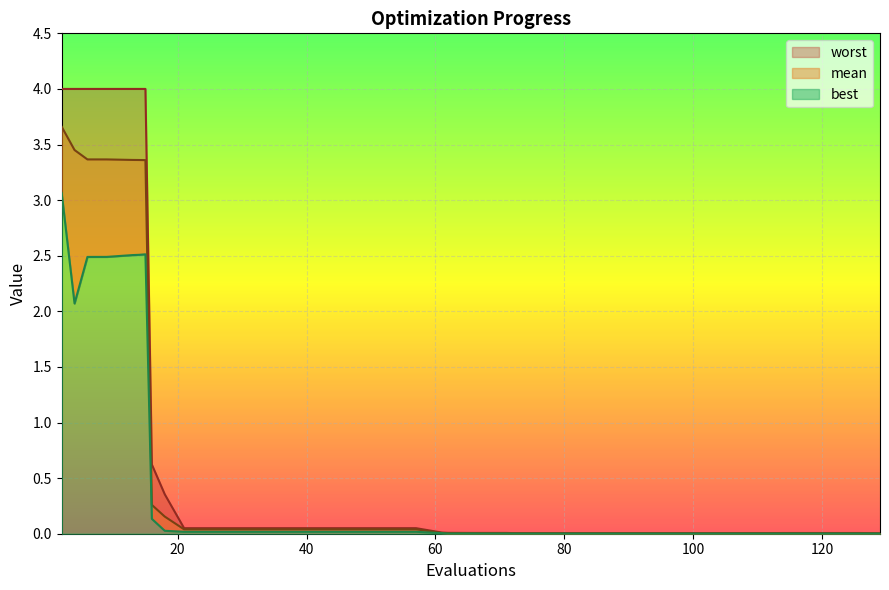

Rank the series by their maximum value, from lowest to highest.

best, mean, worst